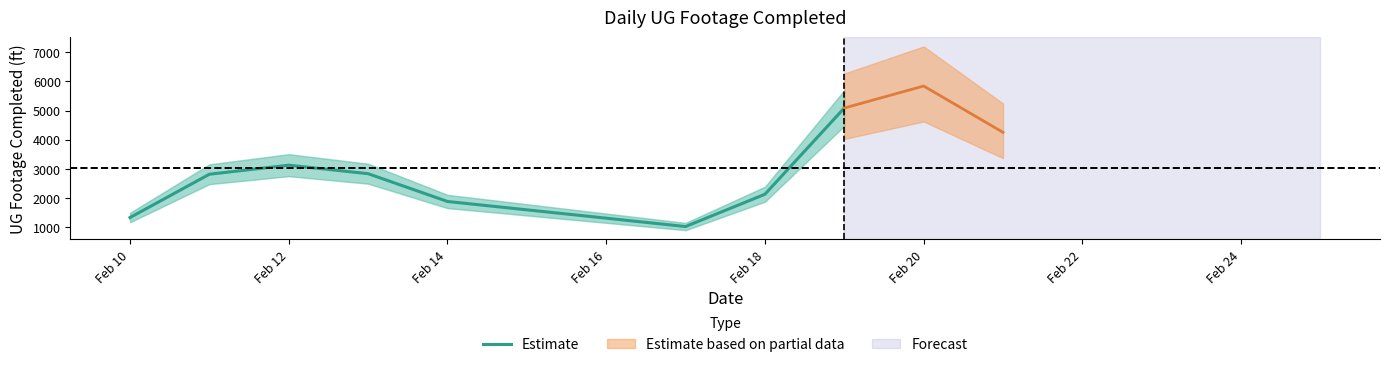

The value of Estimate at Feb 14 is 1889.0. True or false?

True